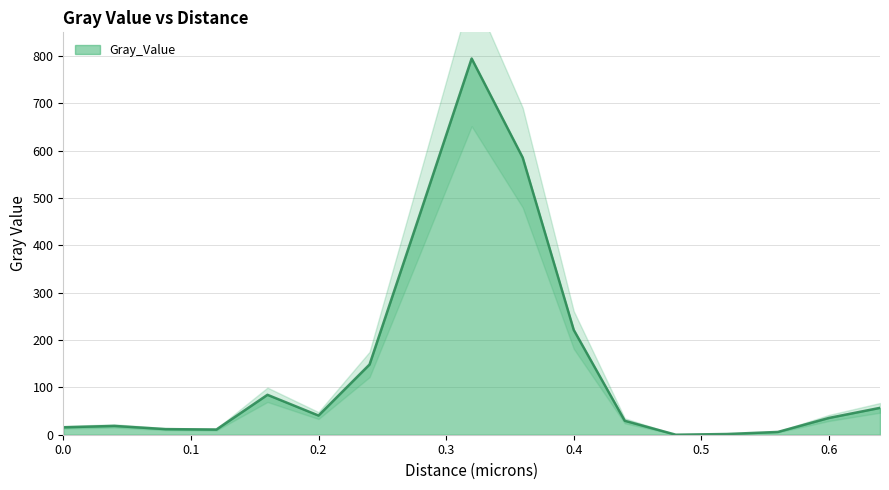

Count the number of values greater than 35.

9